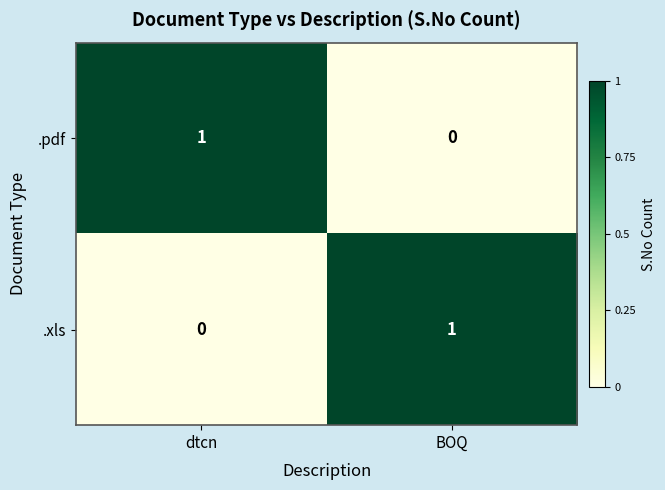

At which label does .xls reach its minimum?

dtcn